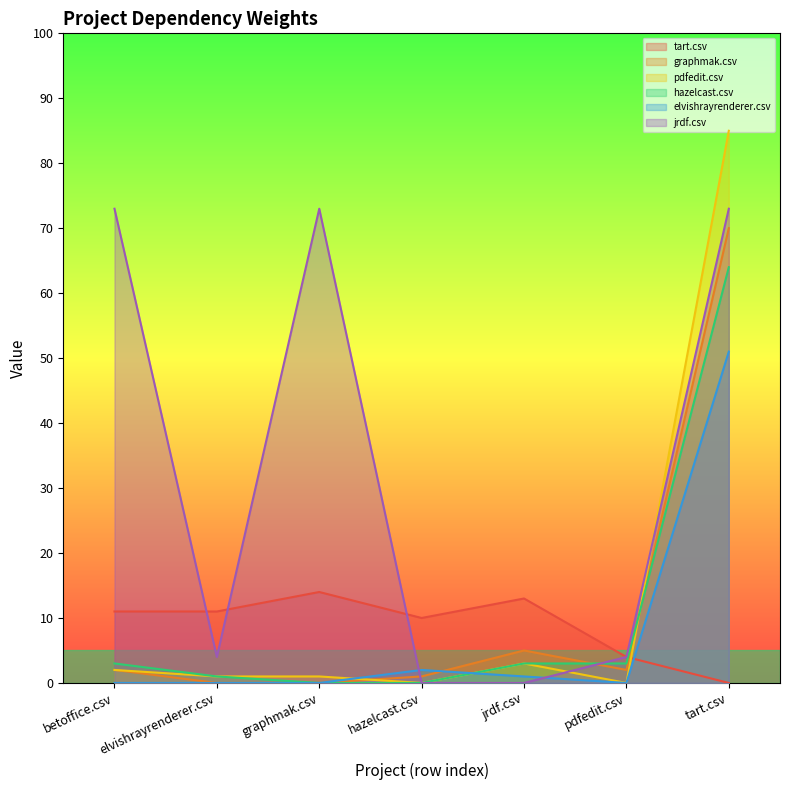

What position from the right is pdfedit.csv?

2